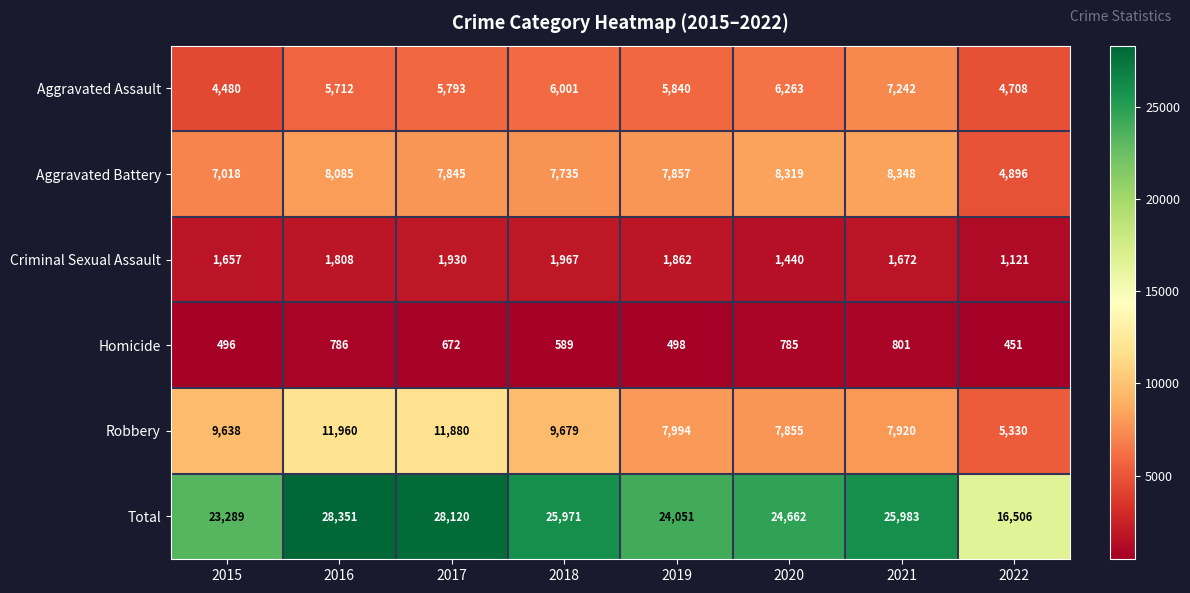

Count the number of data series in this chart.

6